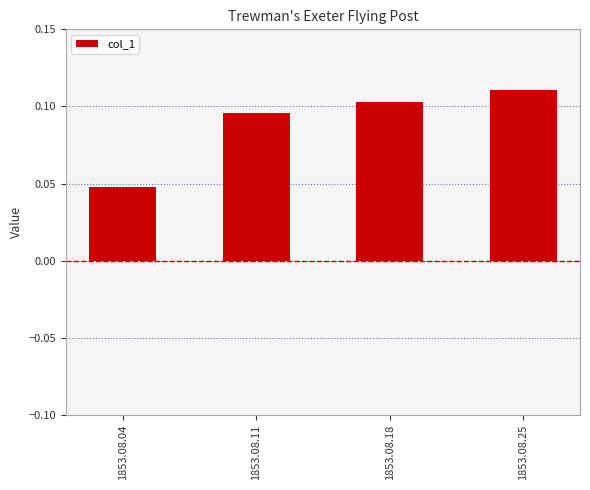

What is the sum of the values at 1853.08.04 and 1853.08.18?

0.2